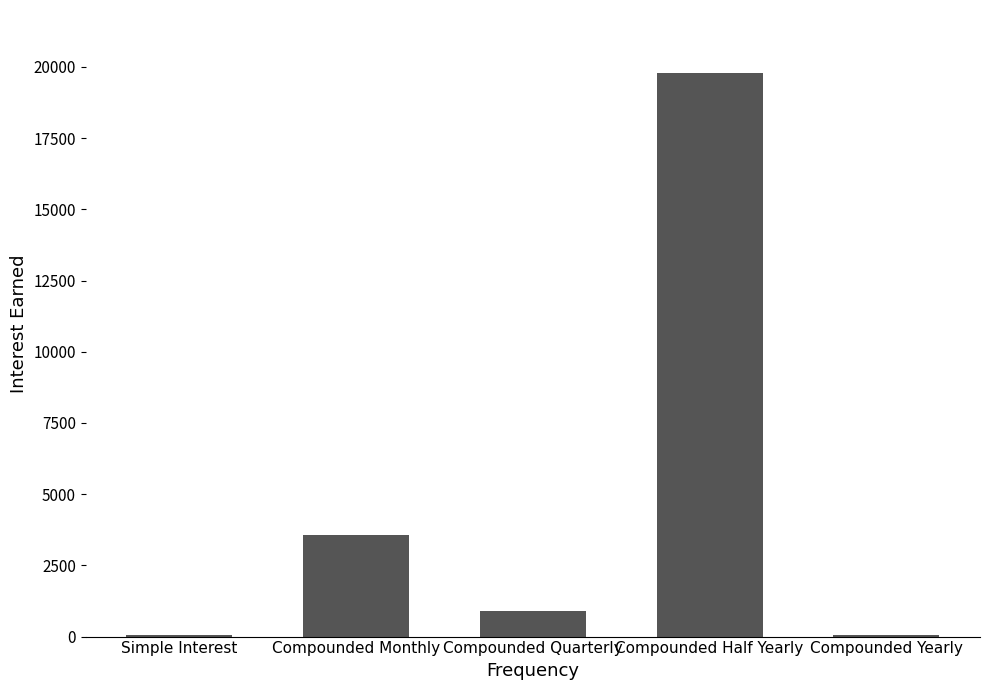

What is the change in value from Compounded Monthly to Compounded Yearly?

-3537.9